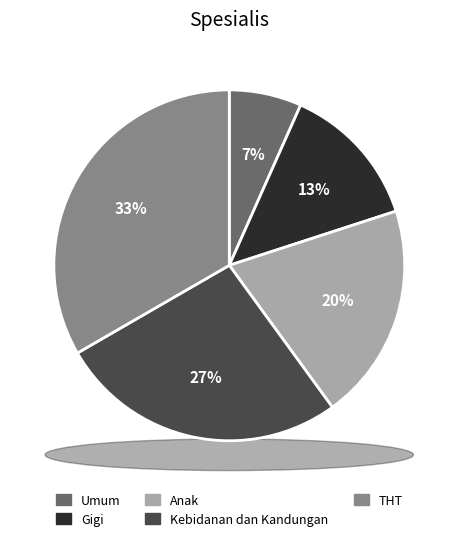

Does Anak represent more than half of the total?

No